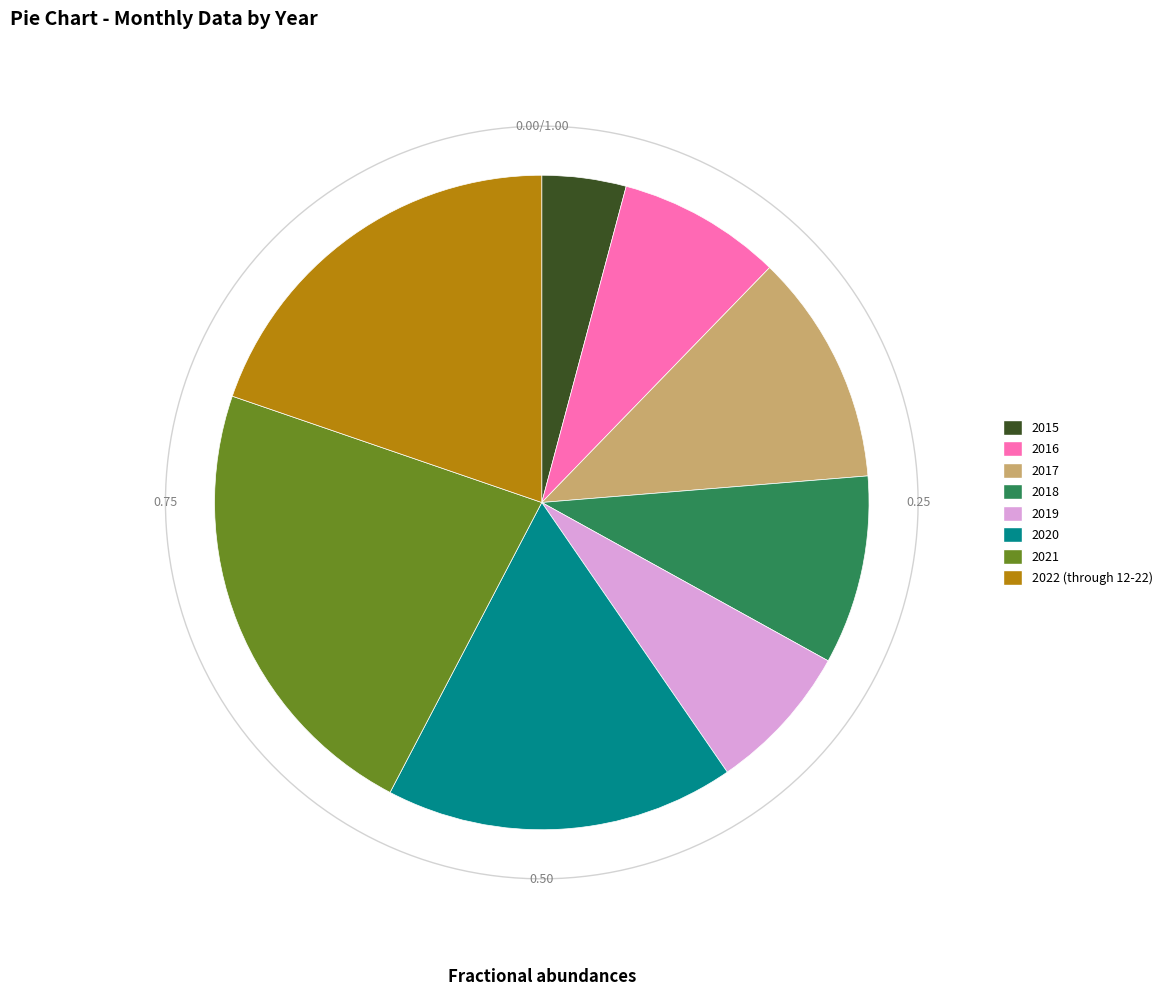

To the nearest percent, what is the average slice percentage?

12%